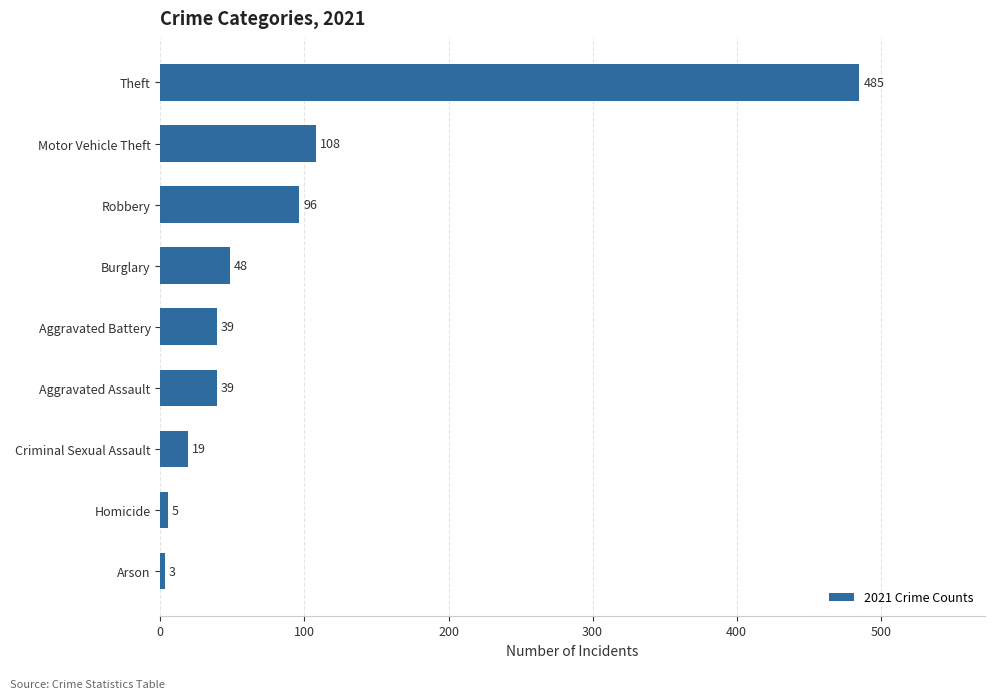

What is the difference between the maximum and minimum values?

482